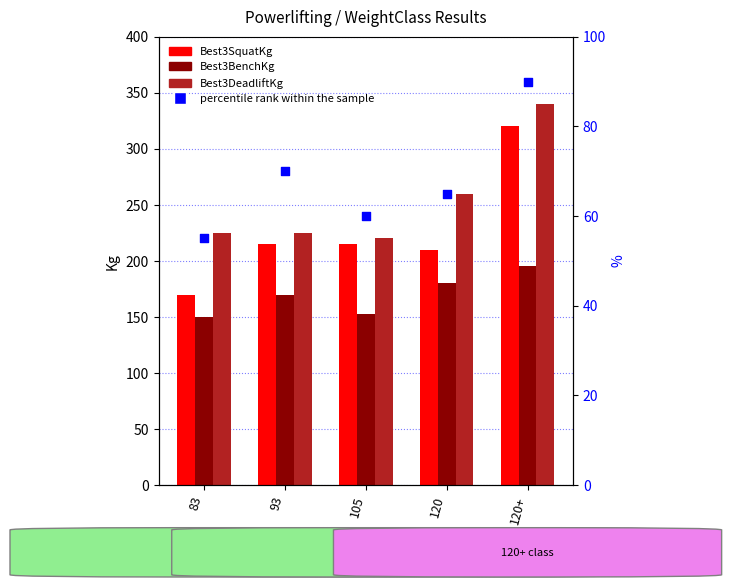

At which category is the sum across all series the highest?

120+